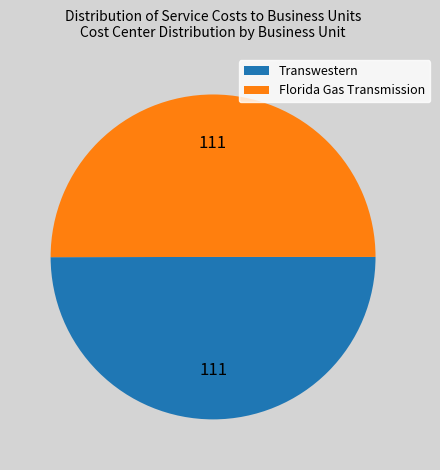

Approximately how many times larger is the value at Transwestern compared to Florida Gas Transmission?

1.0